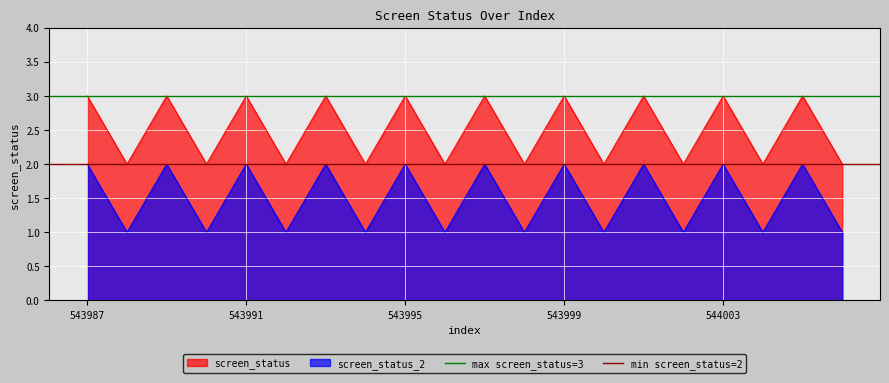

True or false: screen_status and screen_status_2 intersect in this chart.

False